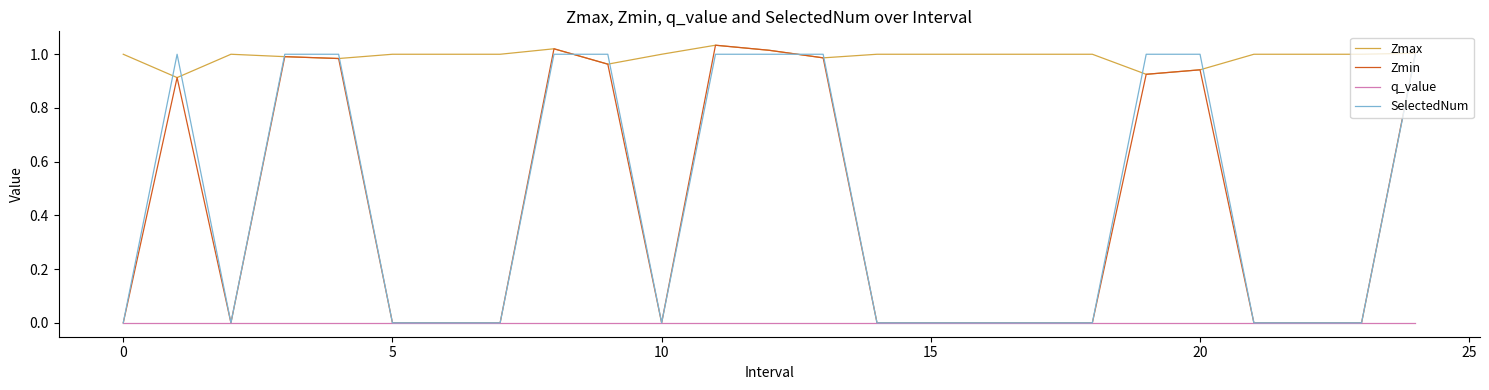

What is the sum of all Zmin values?

10.8